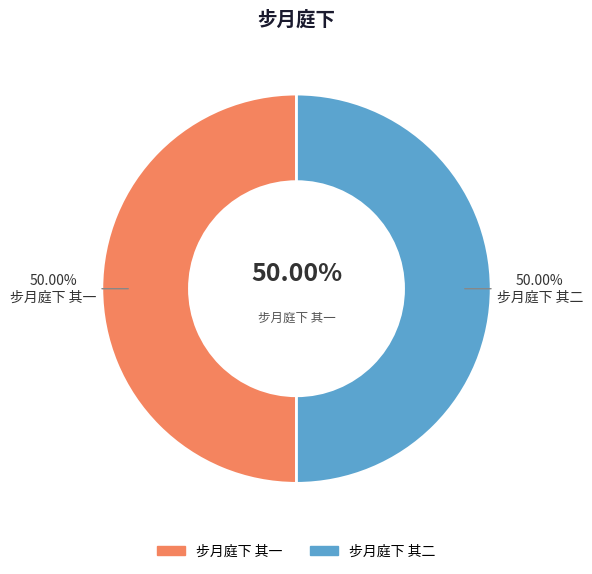

What percentage is the 步月庭下 其一 slice, to the nearest percent?

50%